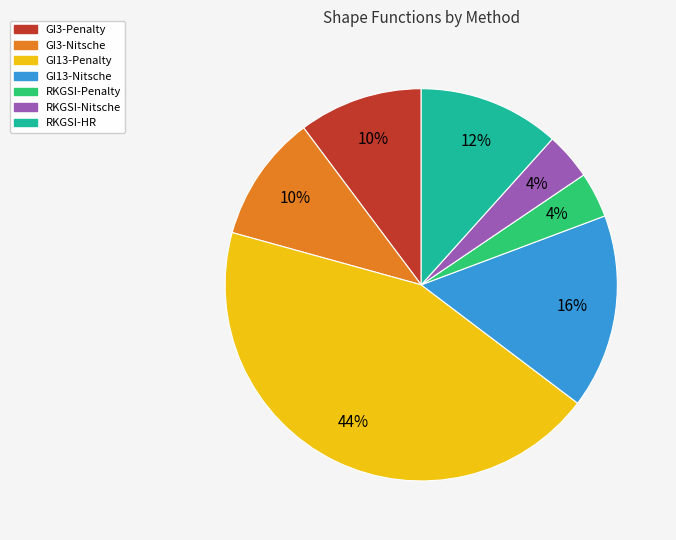

To the nearest percent, what is the average slice percentage?

14%